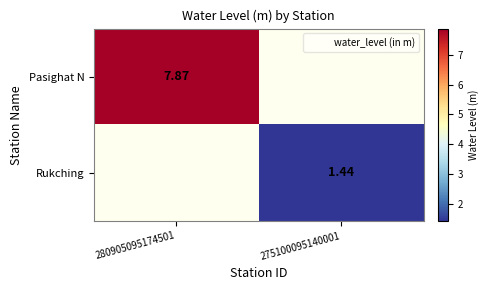

At which label does Pasighat N reach its peak?

280905095174501